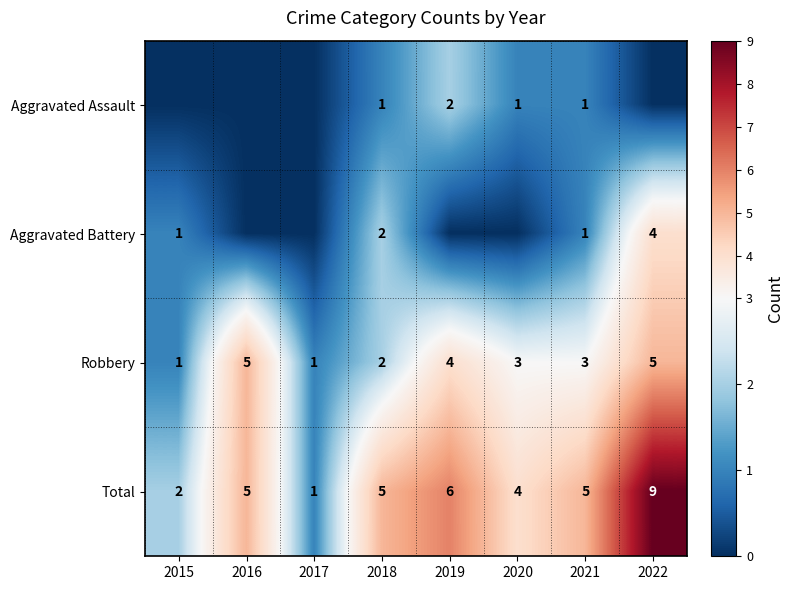

How many distinct data groups are displayed?

4